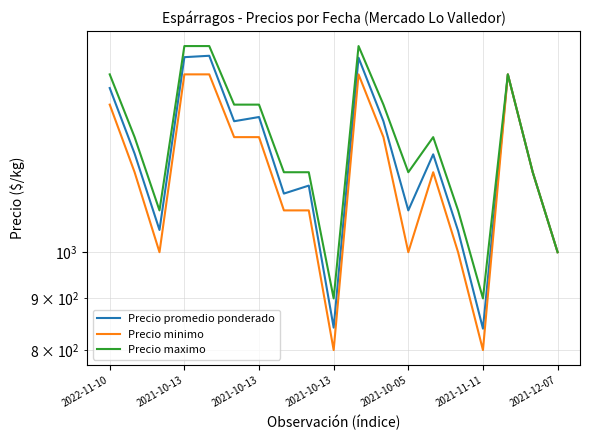

In Precio minimo, how many points are higher than both neighbors (excluding endpoints)?

3